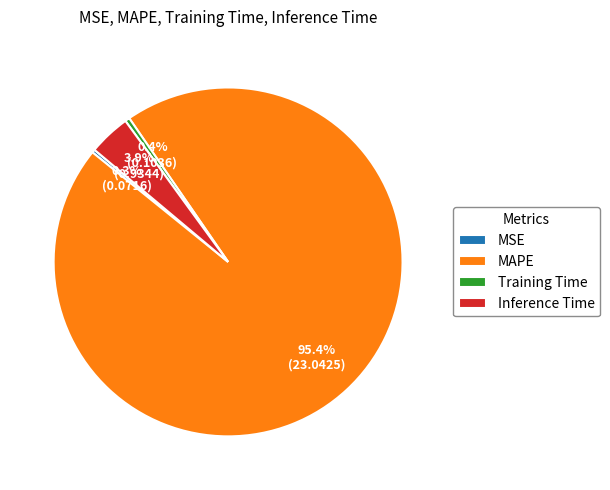

What is the total percentage of MAPE and MSE?

95.7%